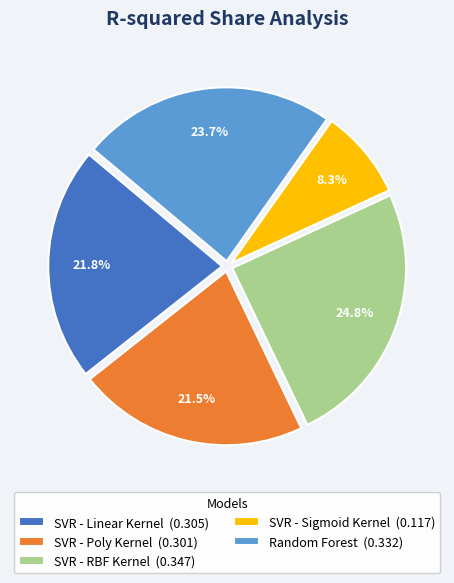

Is there any slice that represents more than half of the pie?

No